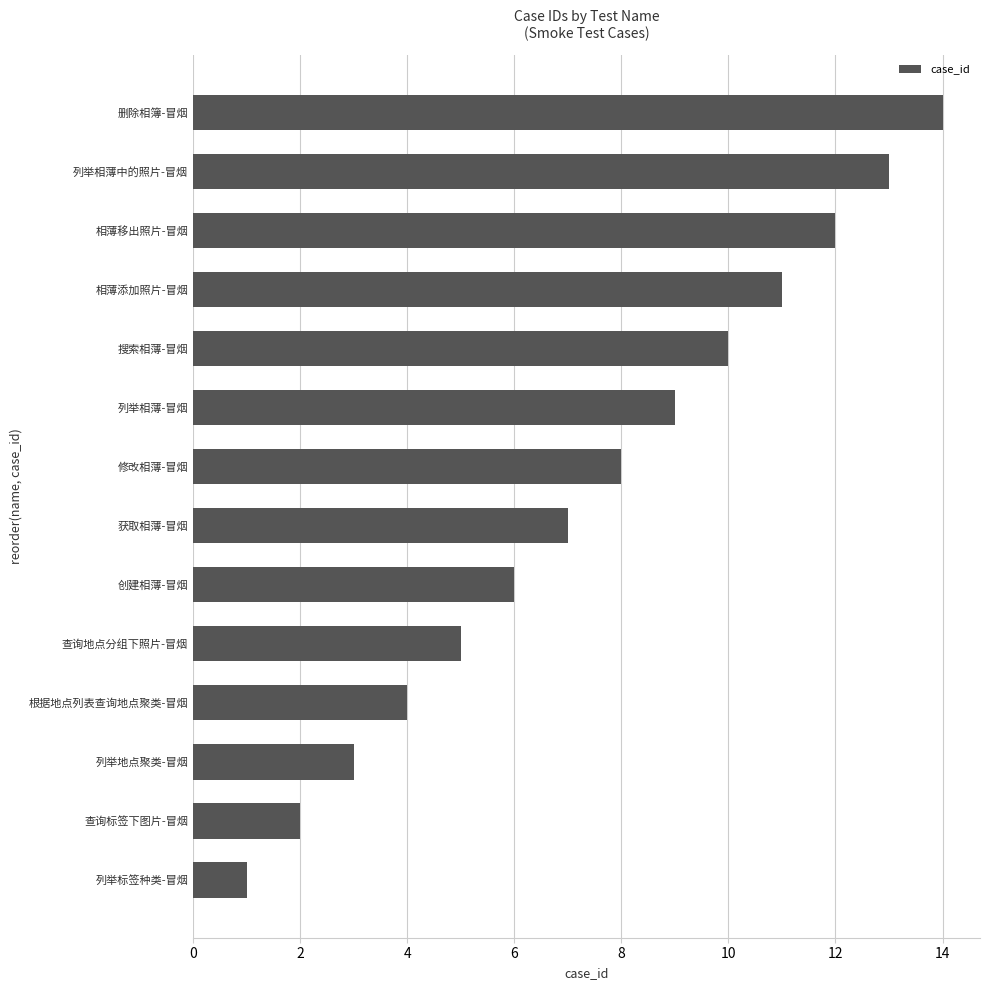

Which category has the lowest value across all series?

列举标签种类-冒烟